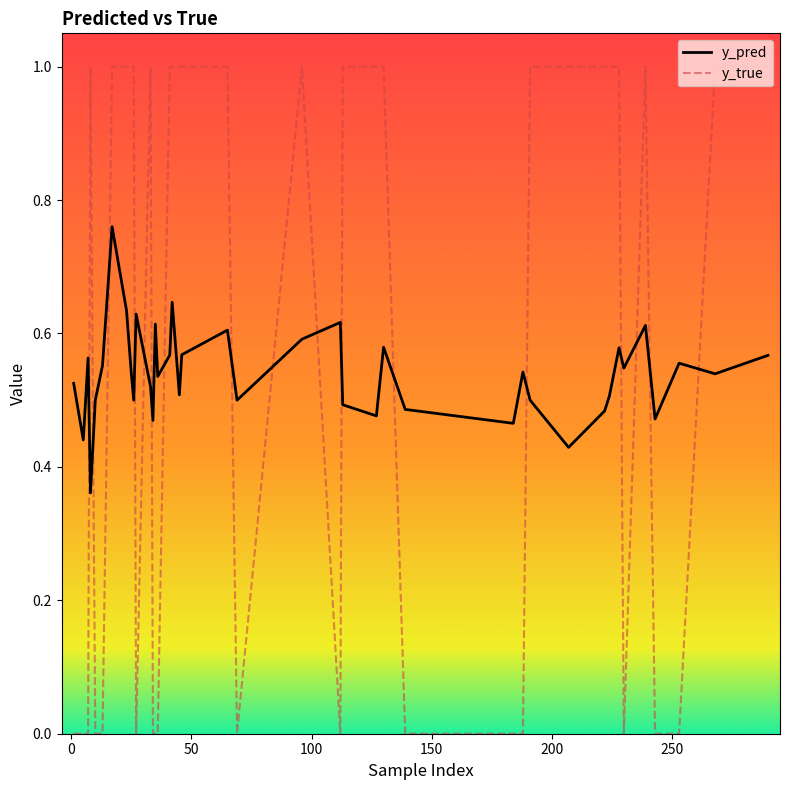

After their last crossing, which series has the higher values: y_pred or y_true?

y_true